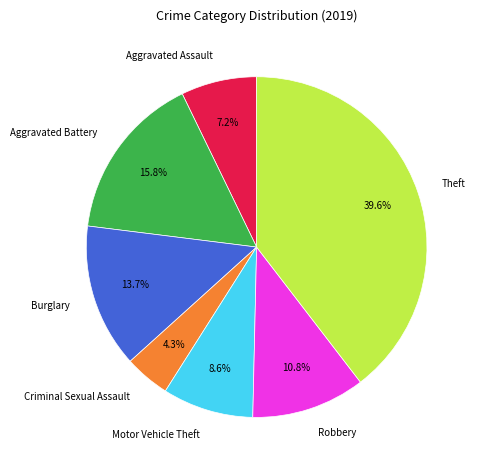

To the nearest percent, what portion does Burglary represent?

14%